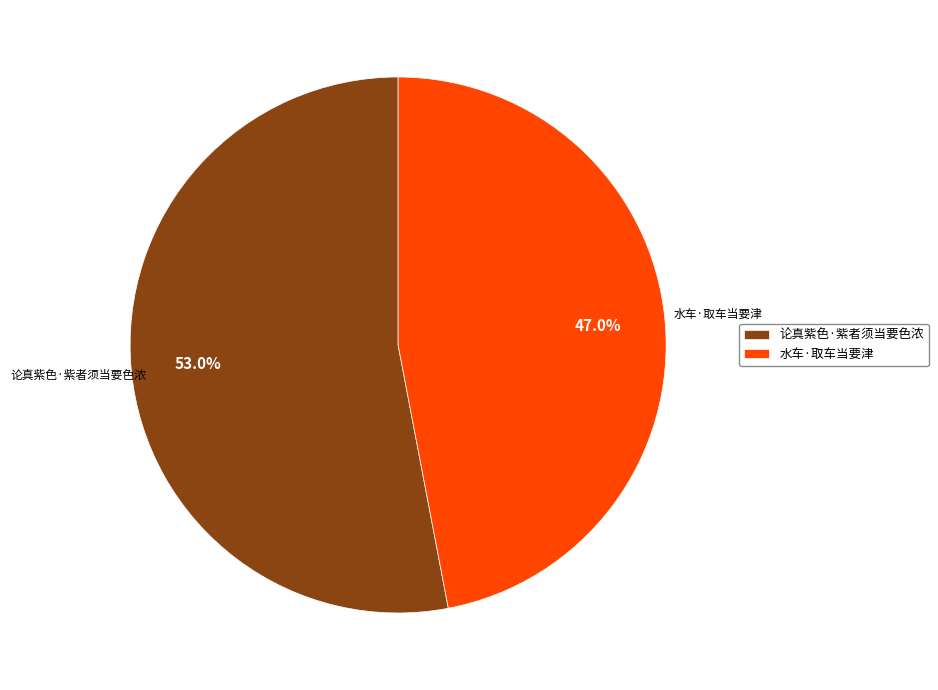

Between 论真紫色·紫者须当要色浓 and 水车·取车当要津, which is larger?

论真紫色·紫者须当要色浓